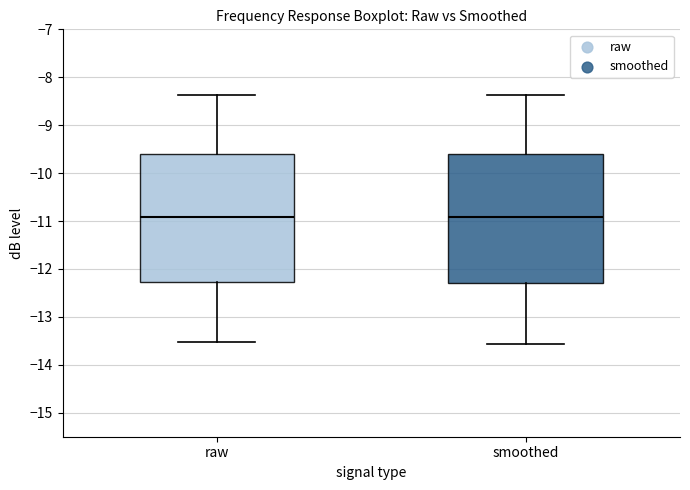

Where is the lower edge of the box for smoothed on the y-axis? The values are not printed on the chart, so give them approximately, as read against the axis.

-12.3